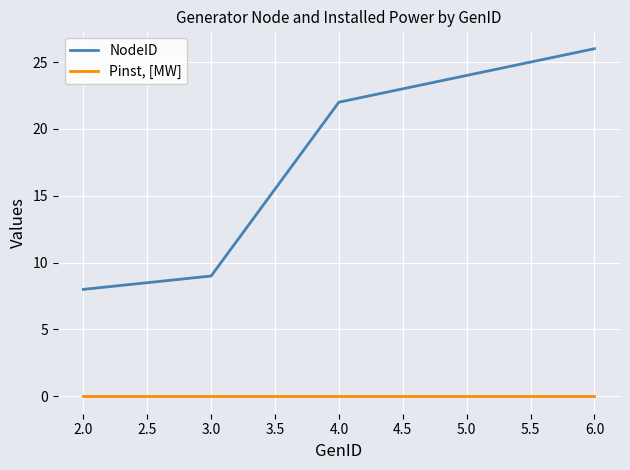

True or false: NodeID and Pinst, [MW] intersect in this chart.

False